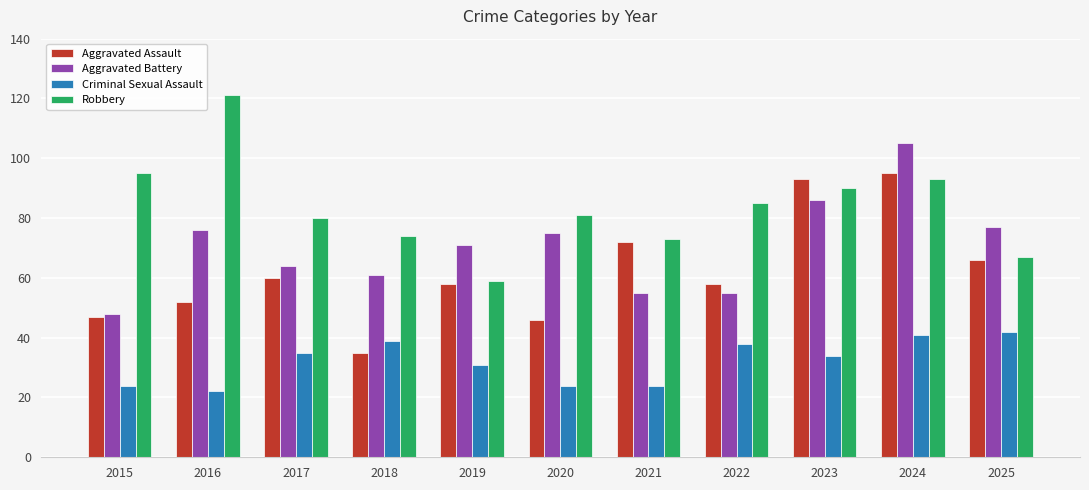

Count the number of categories in the chart.

11